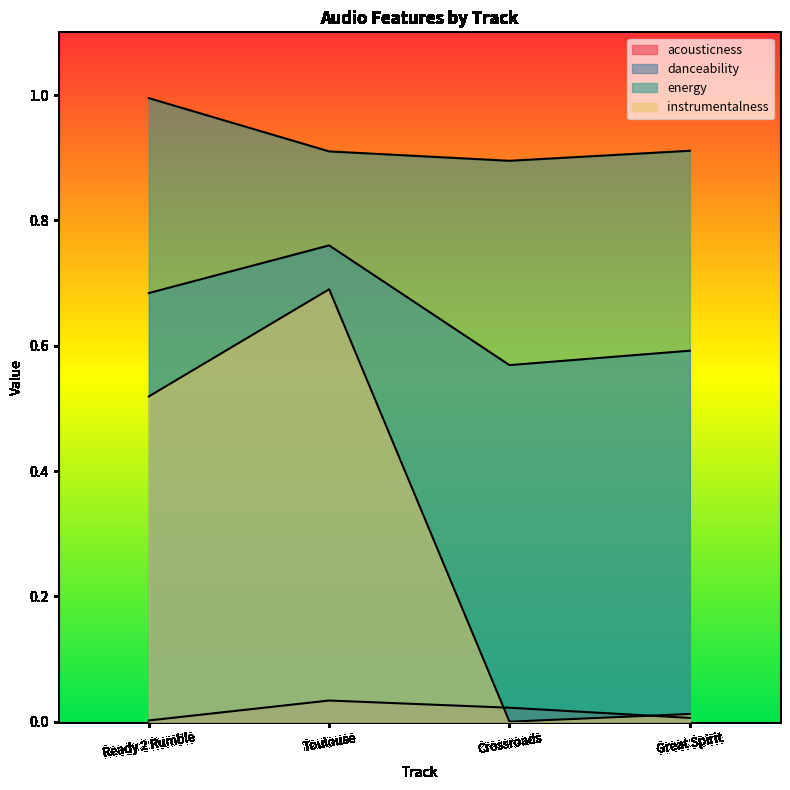

At which category does instrumentalness reach its first local valley?

Crossroads